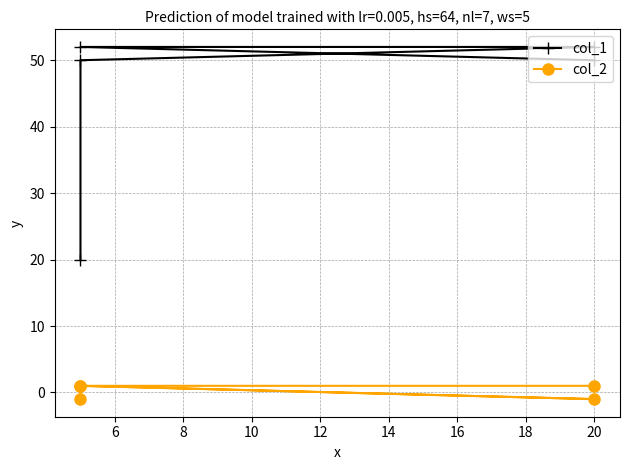

True or false: col_2 and col_1 cross at least once.

False